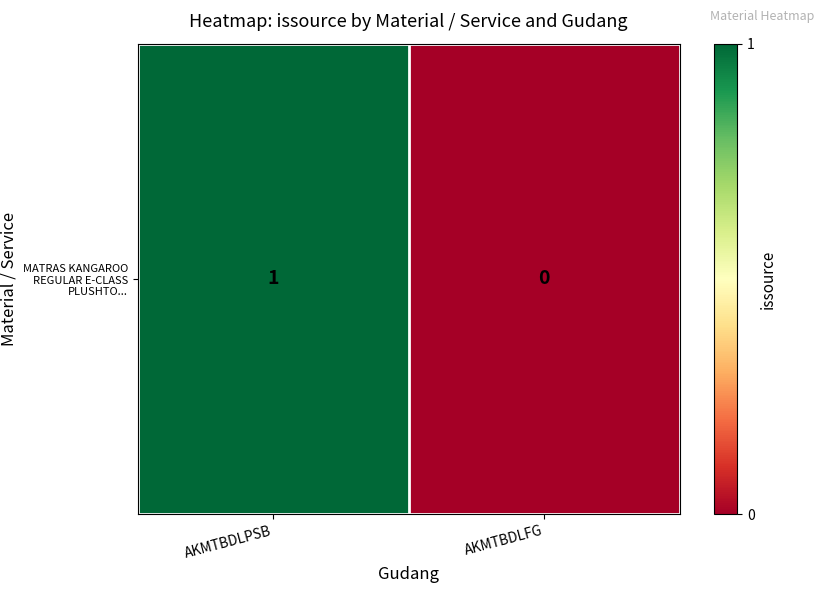

What is the difference between the maximum and minimum values?

1